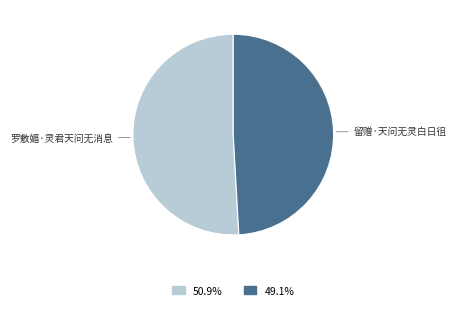

Is there a majority slice in this chart?

Yes